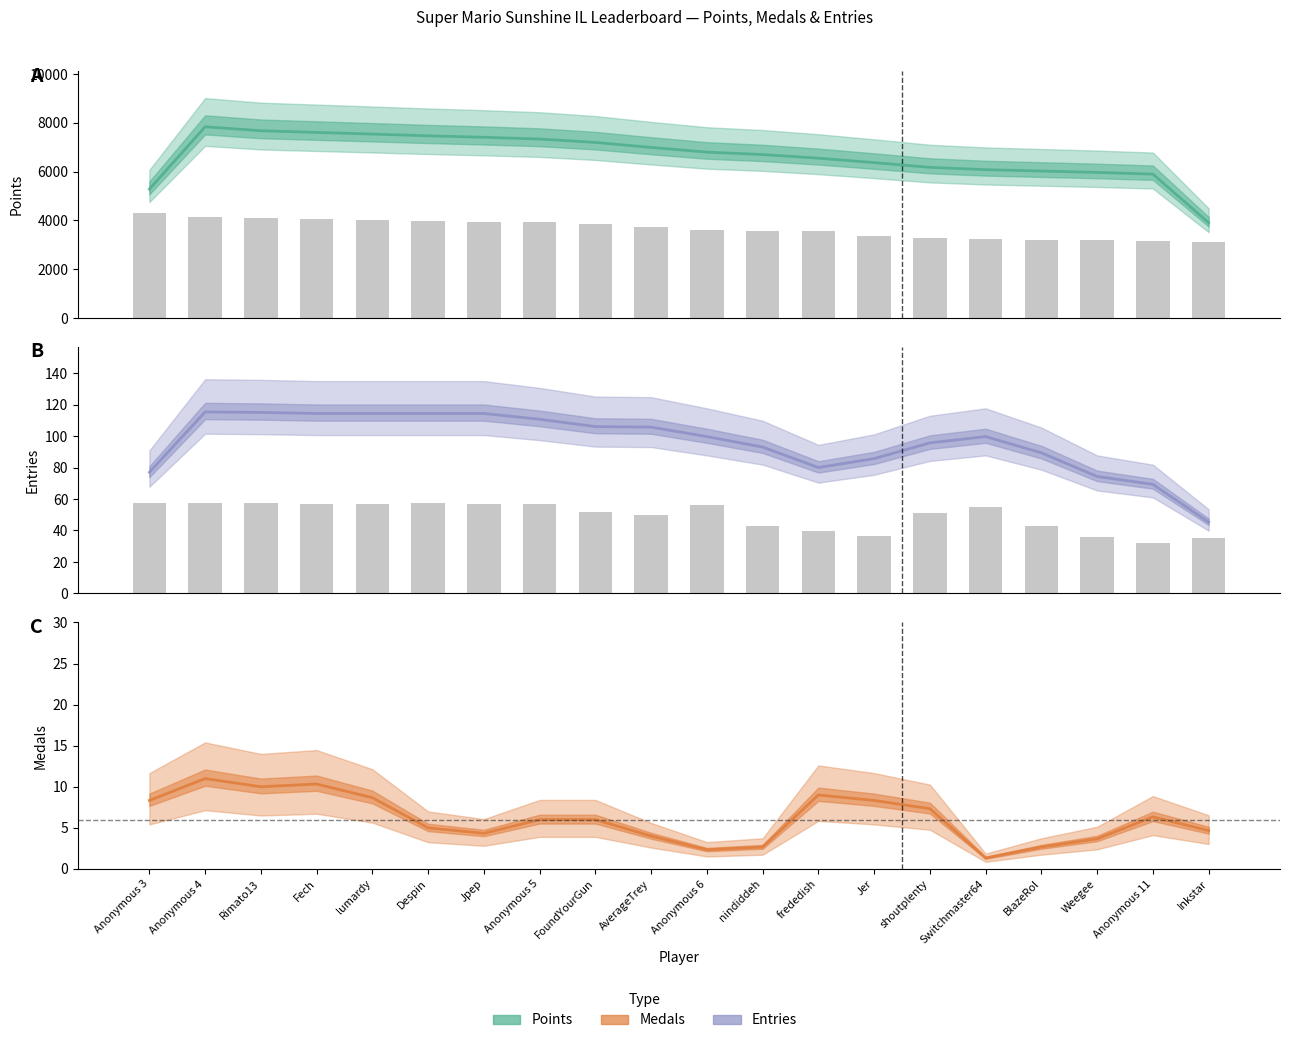

List the series in order of their peak value, lowest first.

Medals, Entries, Points